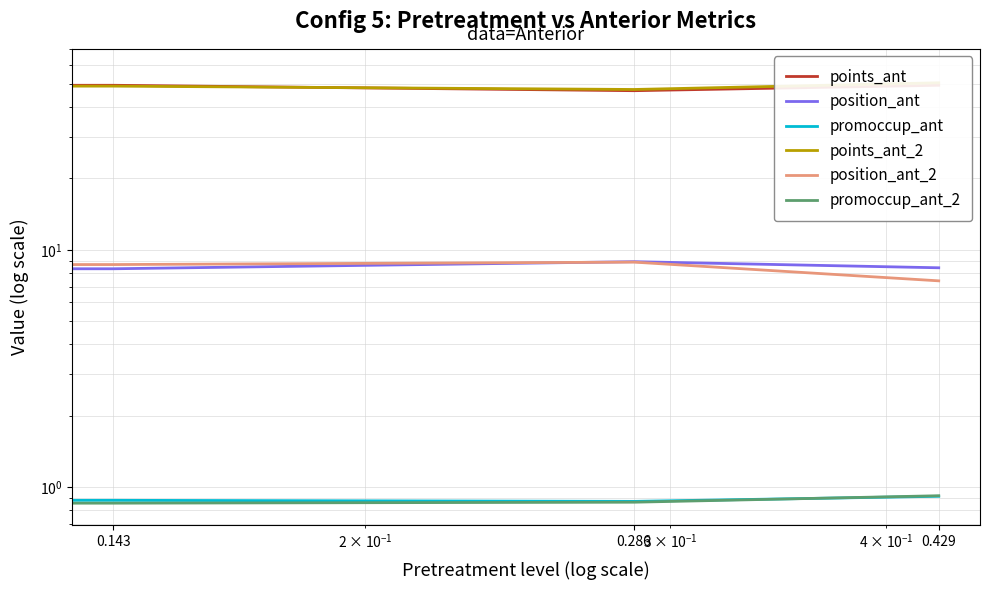

What are all the series names shown in the legend?

points_ant, position_ant, promoccup_ant, points_ant_2, position_ant_2, promoccup_ant_2